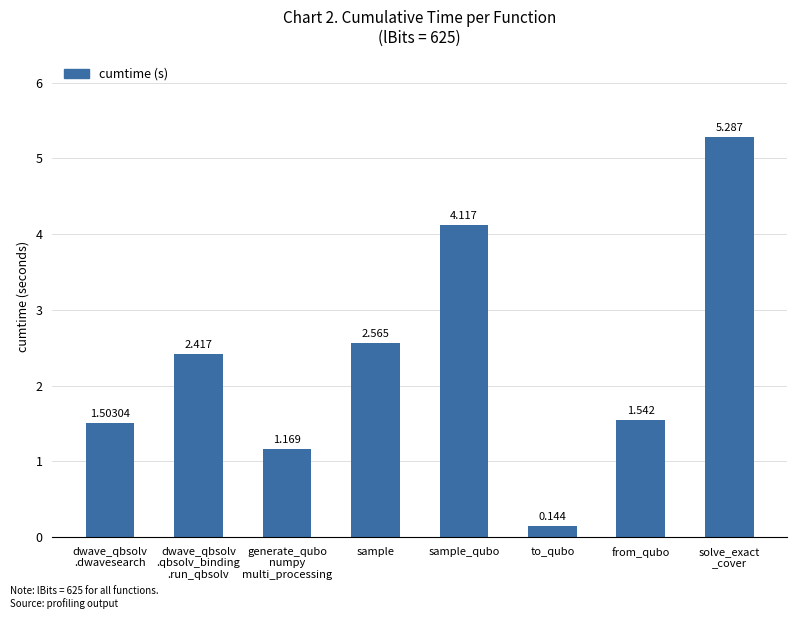

How many bars are there in total?

8